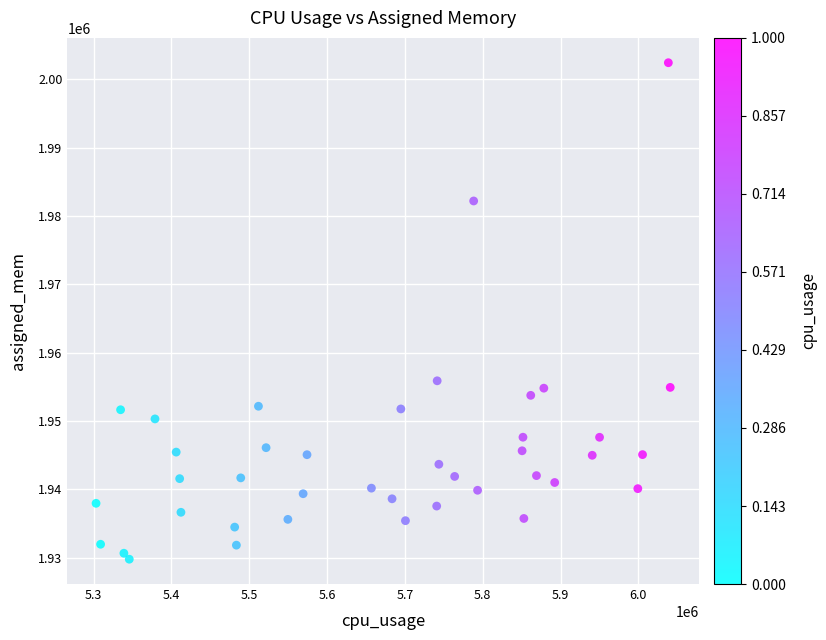

What Y value in the scatter plot is closest to 1966106?

1955887.4